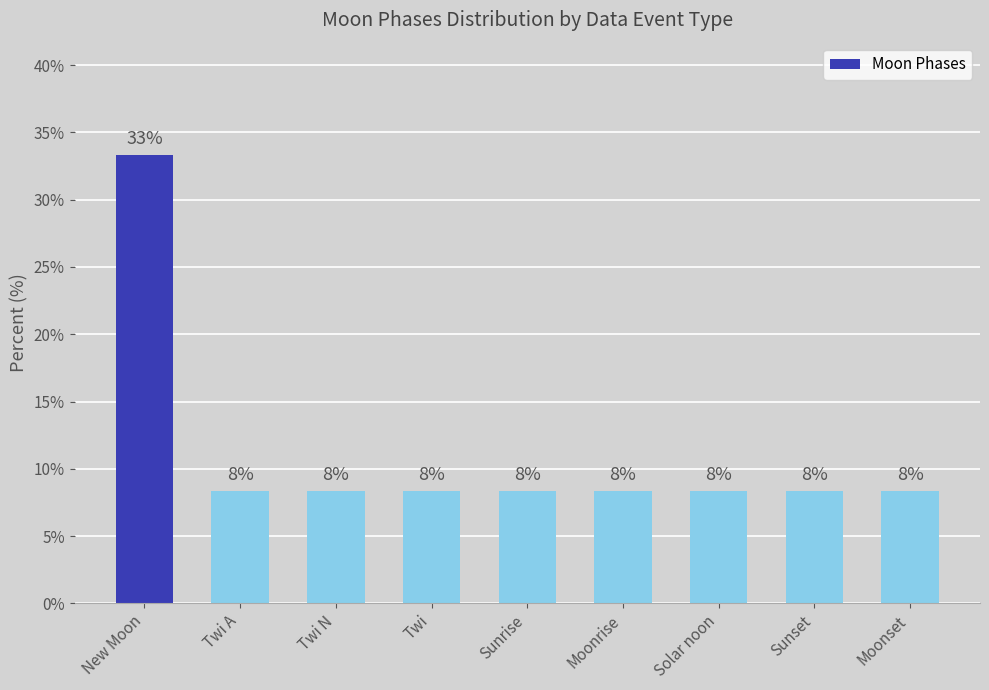

What is the sum of all values?

100.0